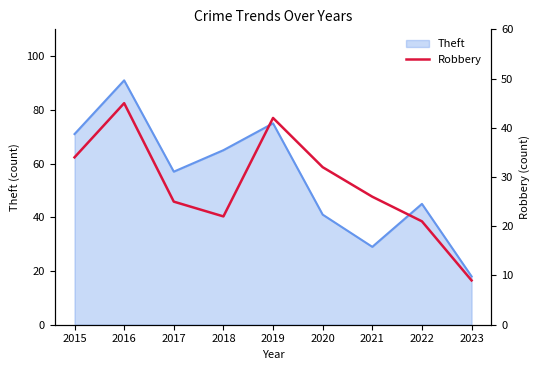

At which label does Theft reach its peak?

2016